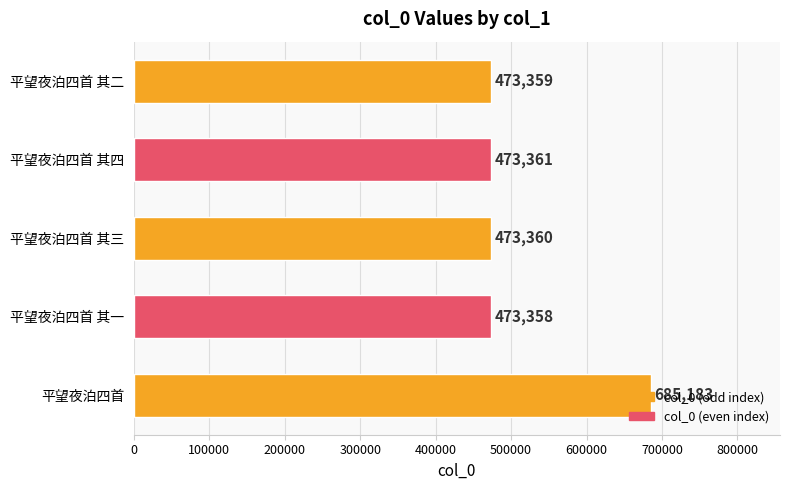

What is the sum of all values?

2578621